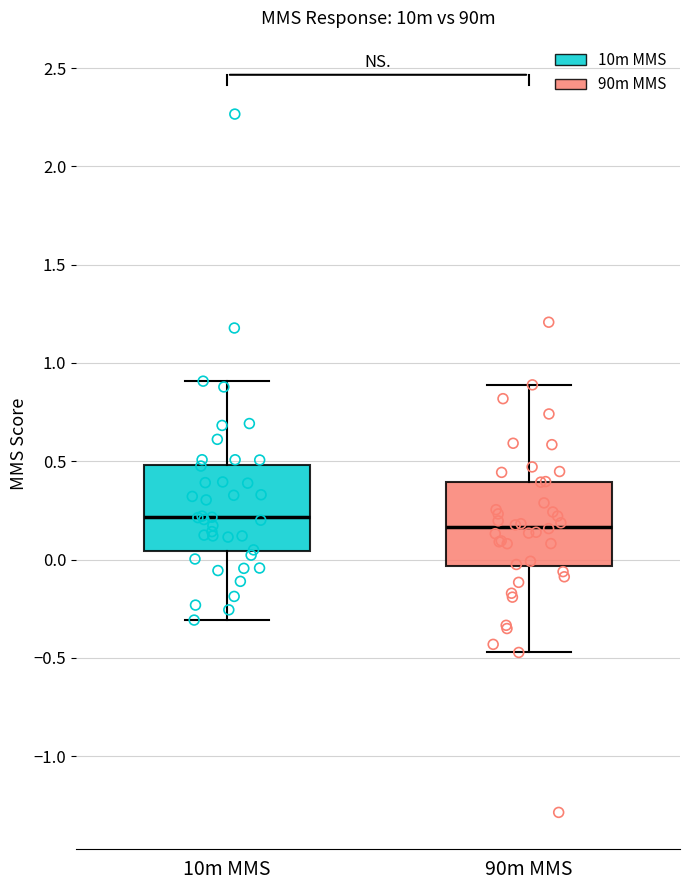

Reading left to right, transcribe this box plot: for each box, give where its median line is, the range the box spans, and where its two whiskers end, as read against the y-axis. The values are not printed on the chart, so give them approximately, as read against the axis.

10m MMS: median 0.20, box 0.05 to 0.50, whiskers -0.30 to 0.90
90m MMS: median 0.15, box -0.05 to 0.40, whiskers -0.45 to 0.90